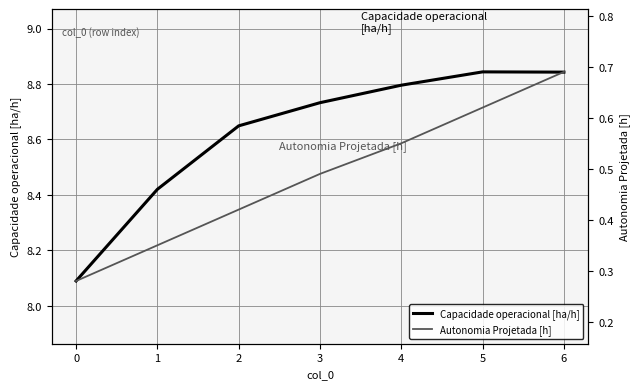

What is the difference between the highest and lowest values at 4?

8.2